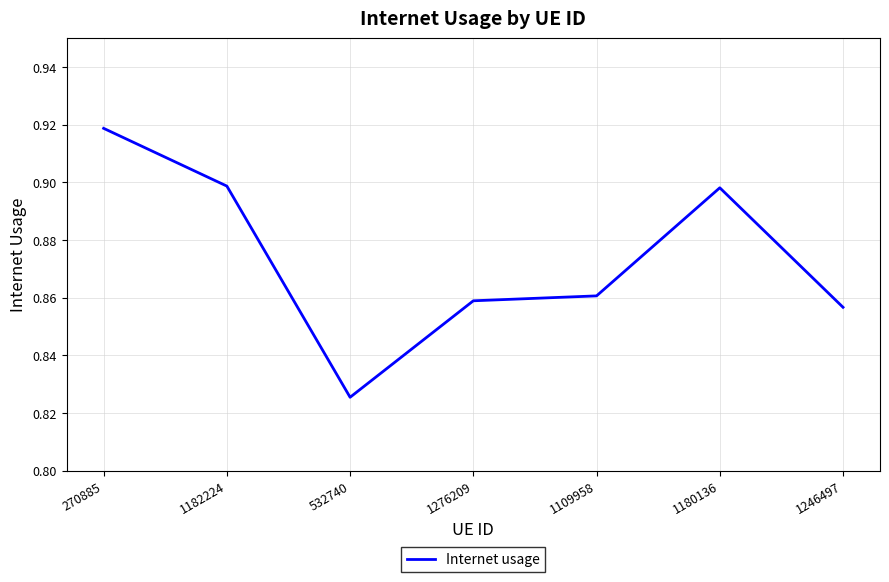

What is the change in value from 532740 to 1180136?

+0.1